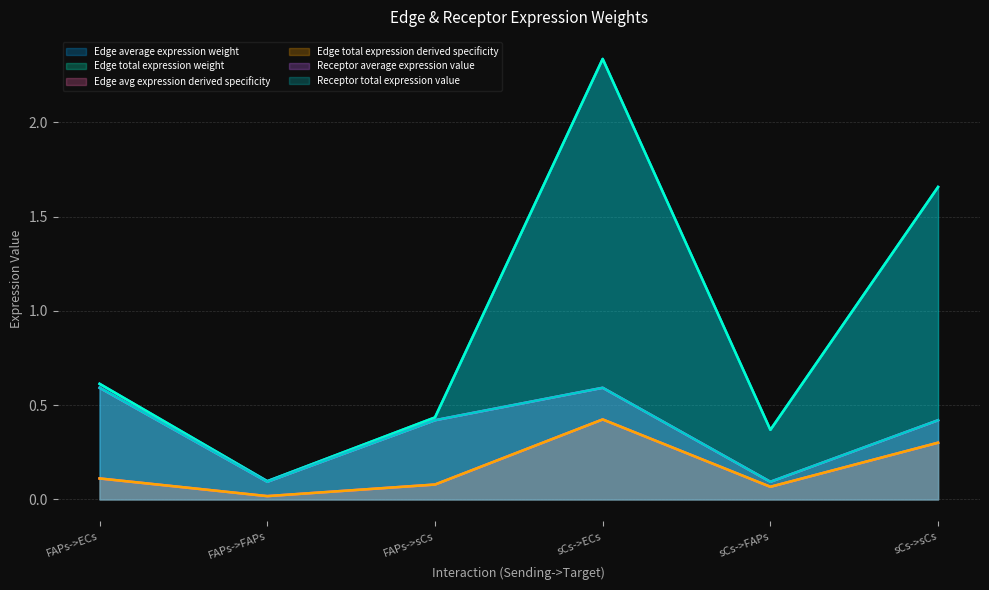

In Receptor total expression value, how many points are higher than both neighbors (excluding endpoints)?

1